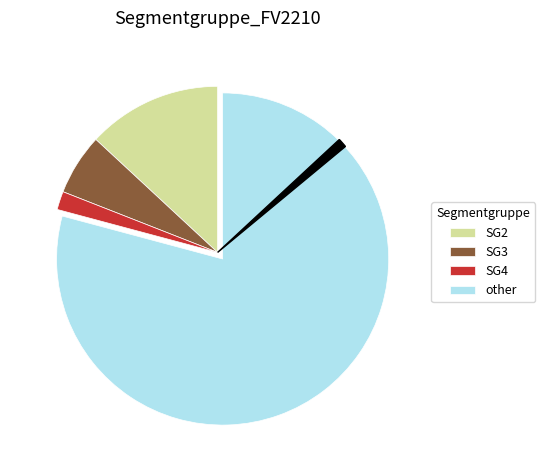

Is there any slice that represents more than half of the pie?

Yes